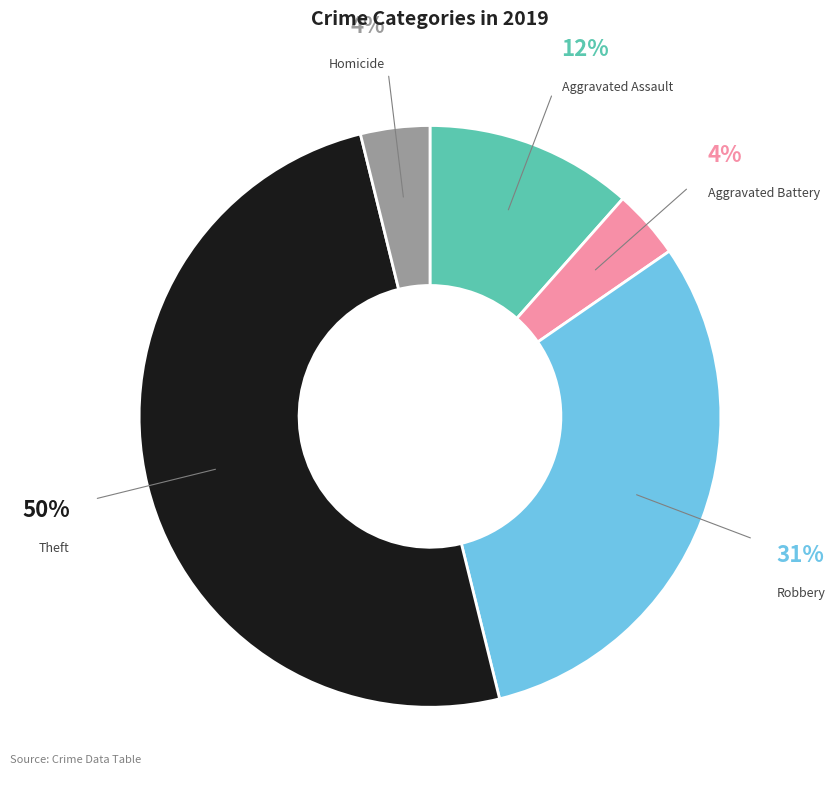

How many segments does this pie chart have?

5